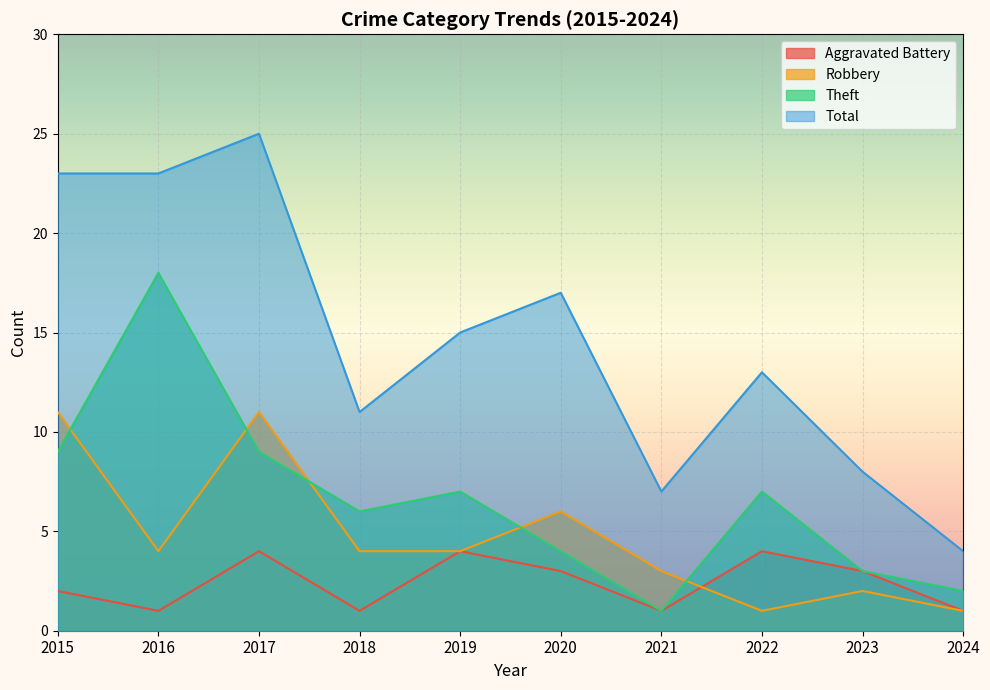

Which series has the largest range (max minus min)?

Total